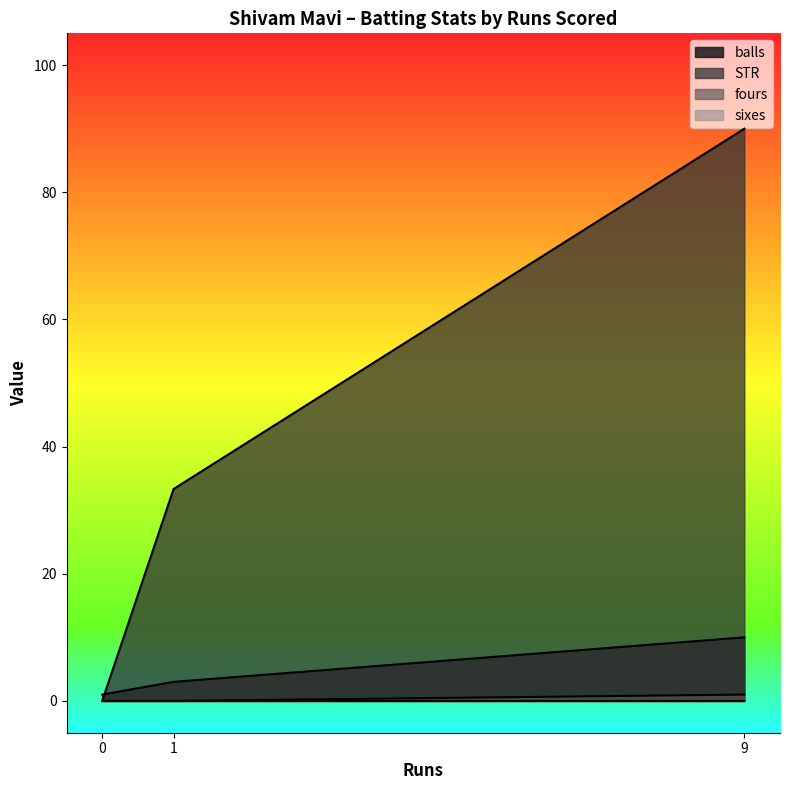

At how many categories does at least one series exceed 36?

1